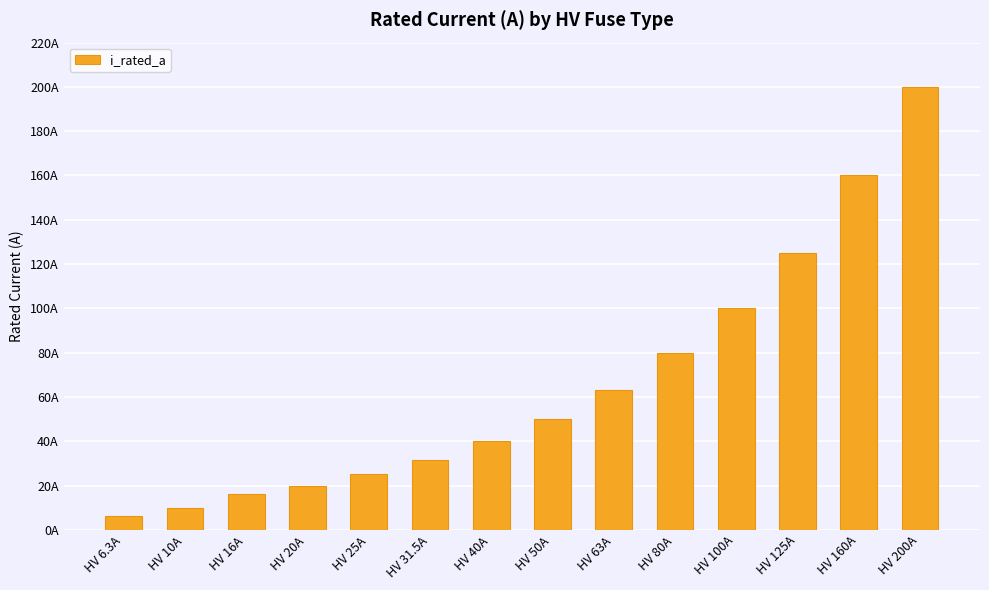

At which label is the value closest to 103?

HV 100A